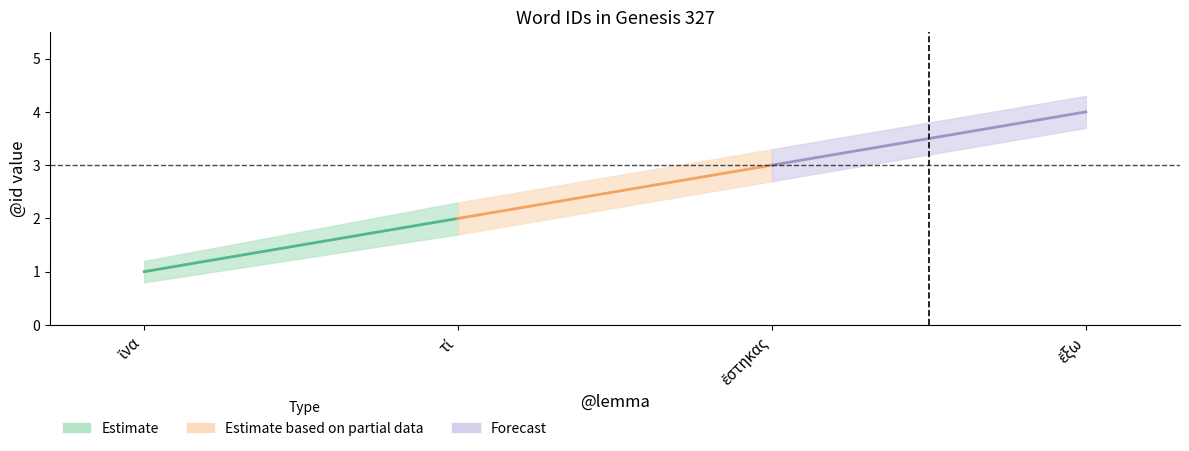

At which category does the chart reach its peak across all series?

ἔξω